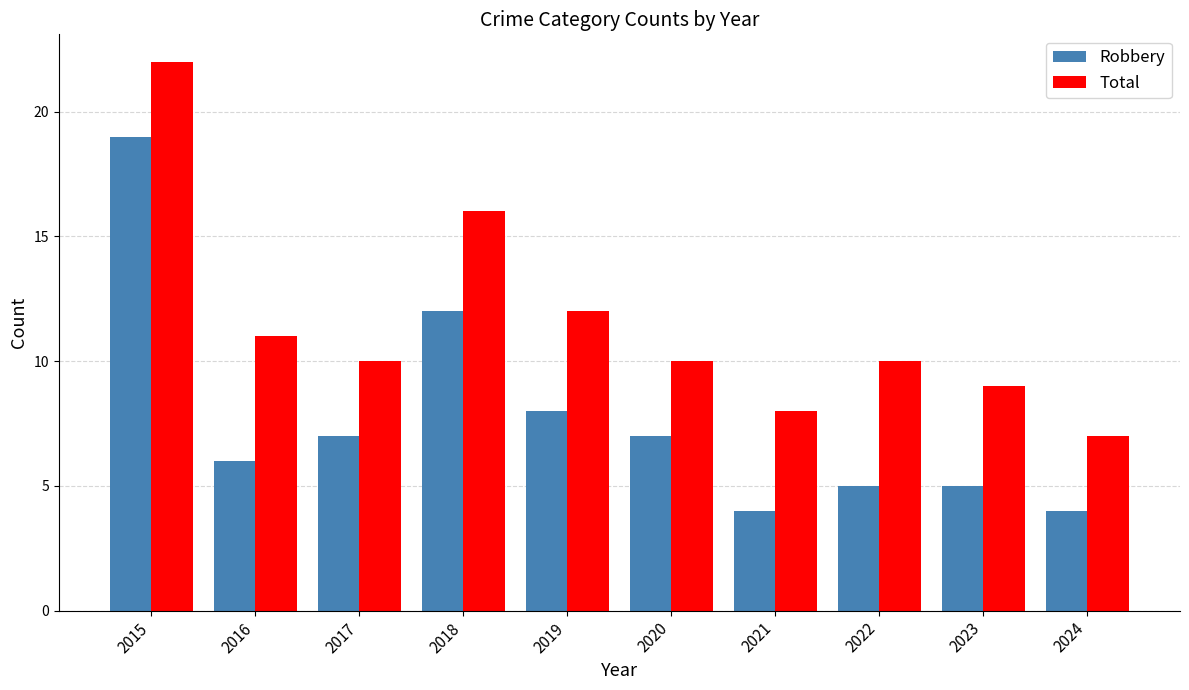

What is the sum of the Total values at 2024 and 2019?

19